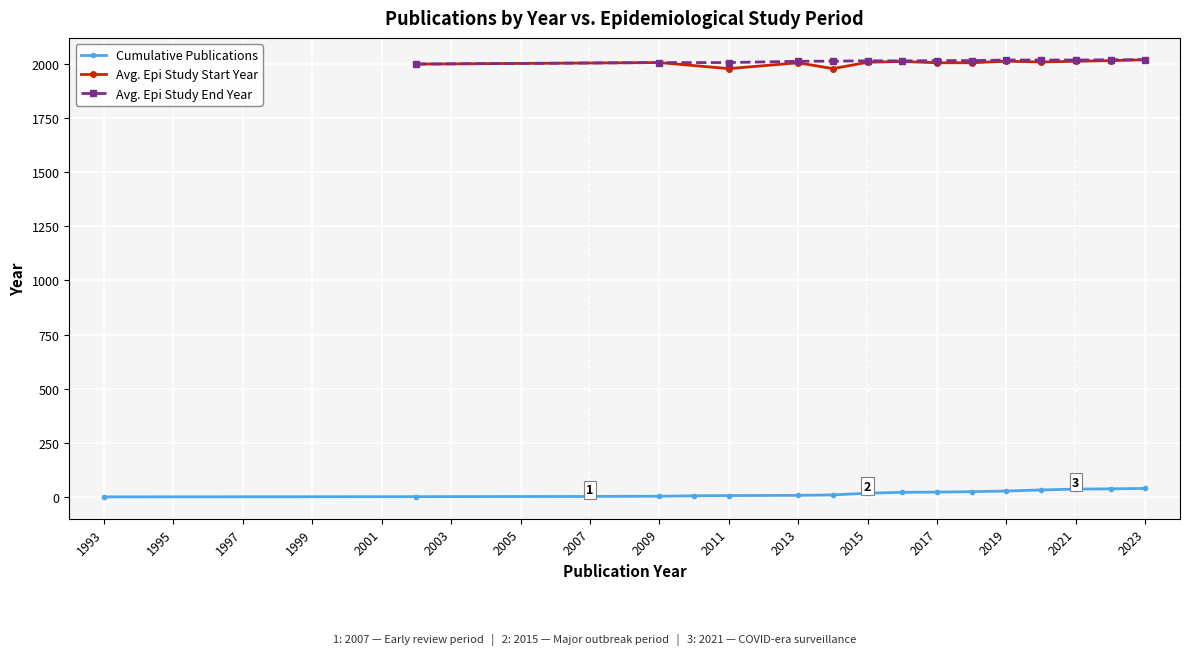

What is the maximum value for Avg. Epi Study End Year?

2019.0